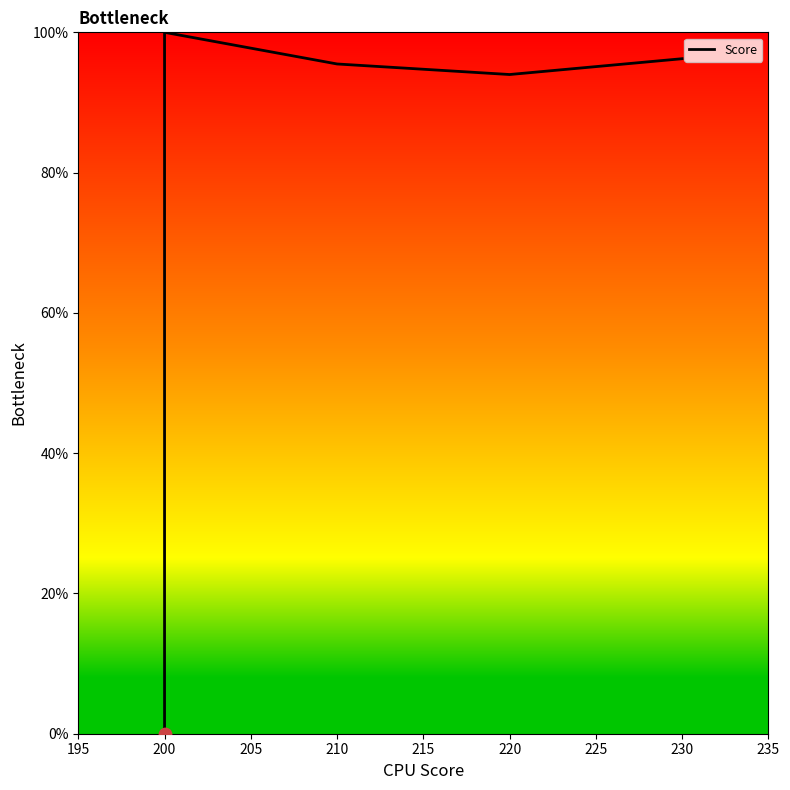

Approximately how many times larger is the value at 230 compared to 200?

1.0